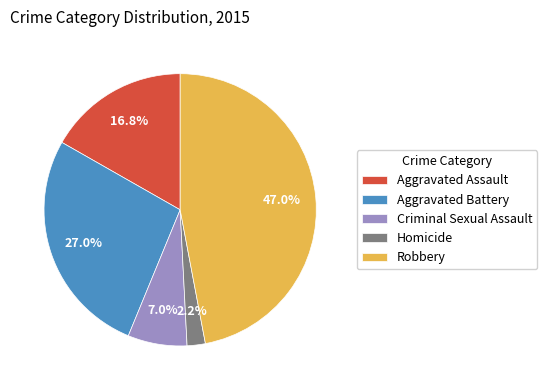

Rank the categories by value from lowest to highest.

Homicide, Criminal Sexual Assault, Aggravated Assault, Aggravated Battery, Robbery